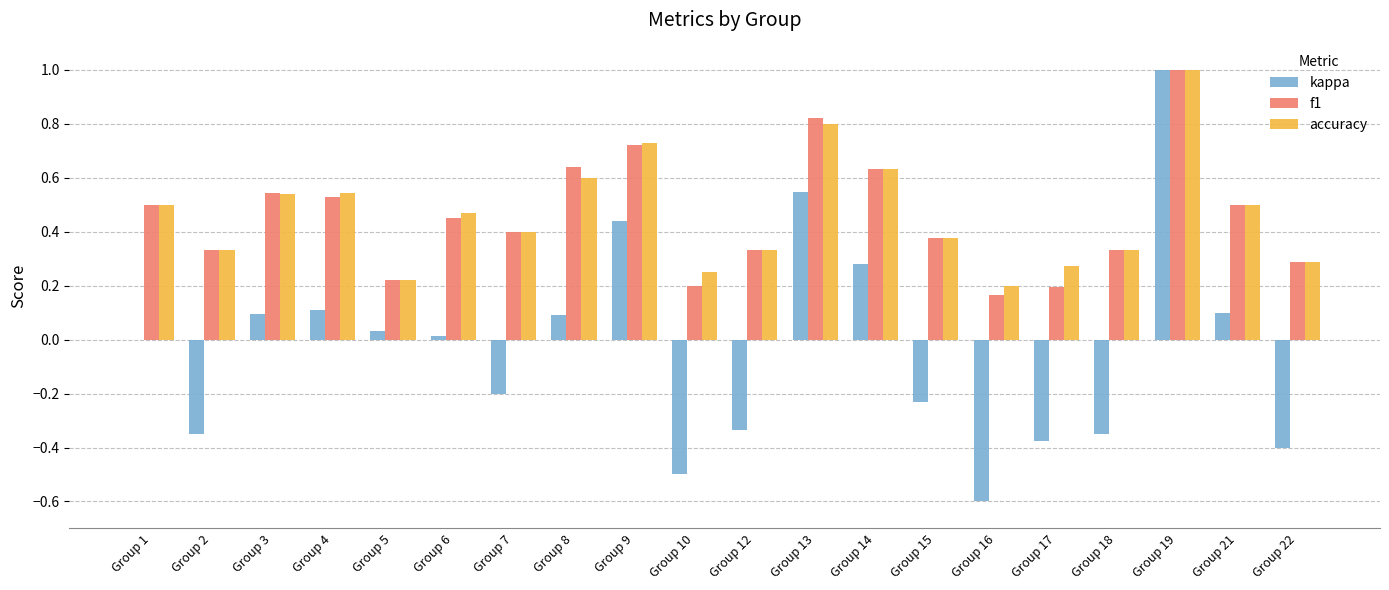

Are the bars horizontal?

No